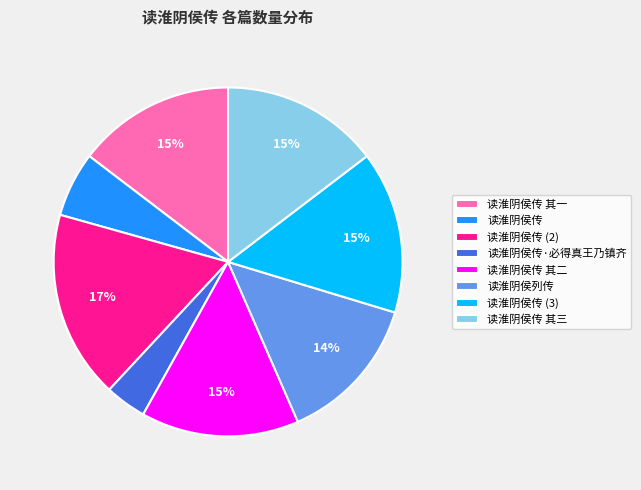

The 读淮阴侯传 其一 slice represents 15% of the pie. True or false?

True